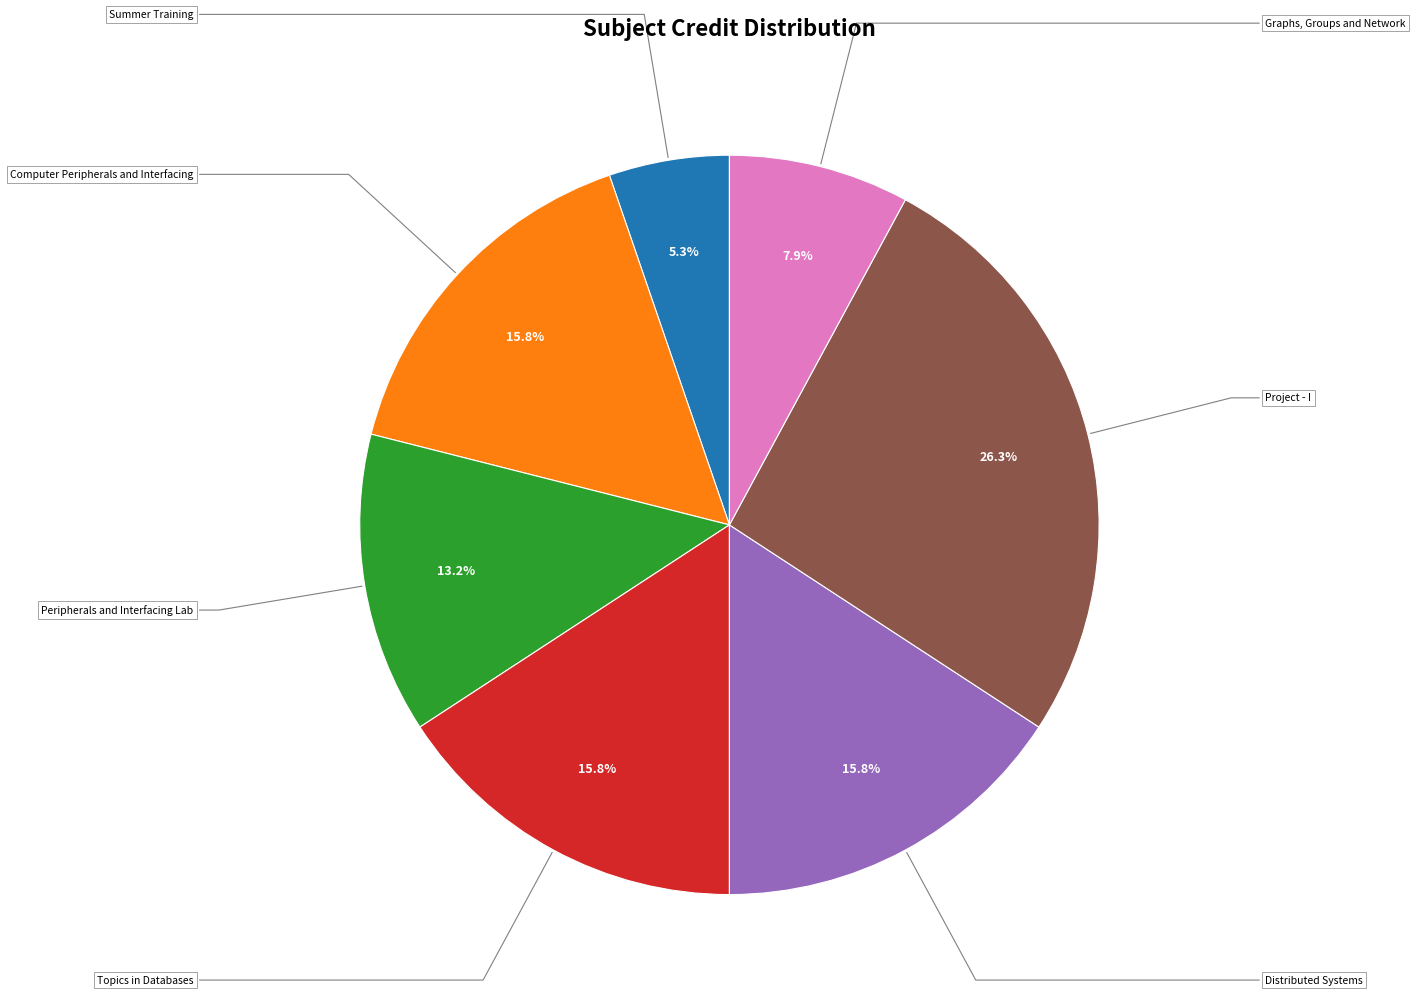

To the nearest percent, what is the difference between the largest and smallest slice percentages?

21%